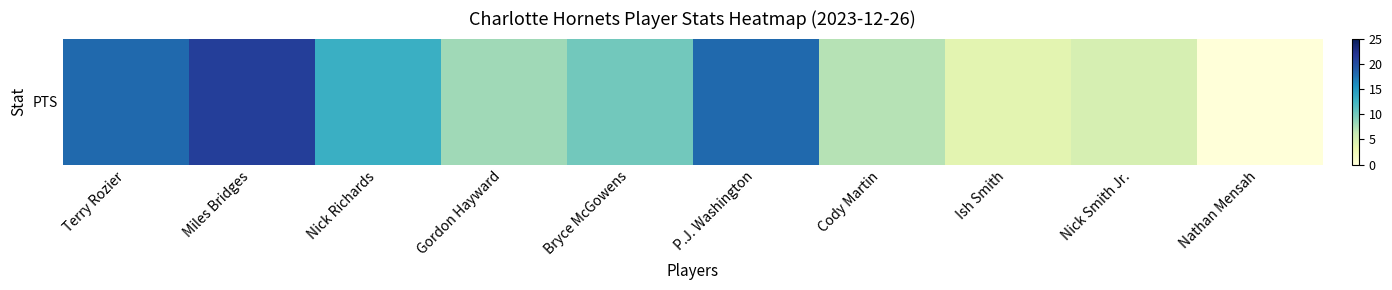

Reading left to right, what are all the values shown in this chart?

18	21	13	8	10	18	7	4	5	0